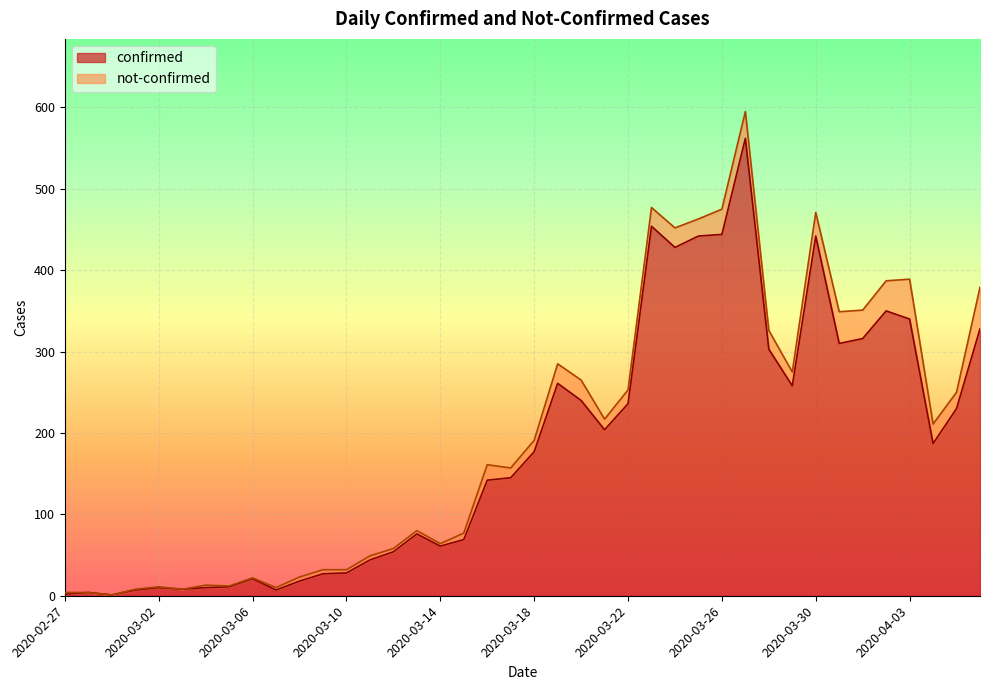

Read the value at 2020-03-28.

303